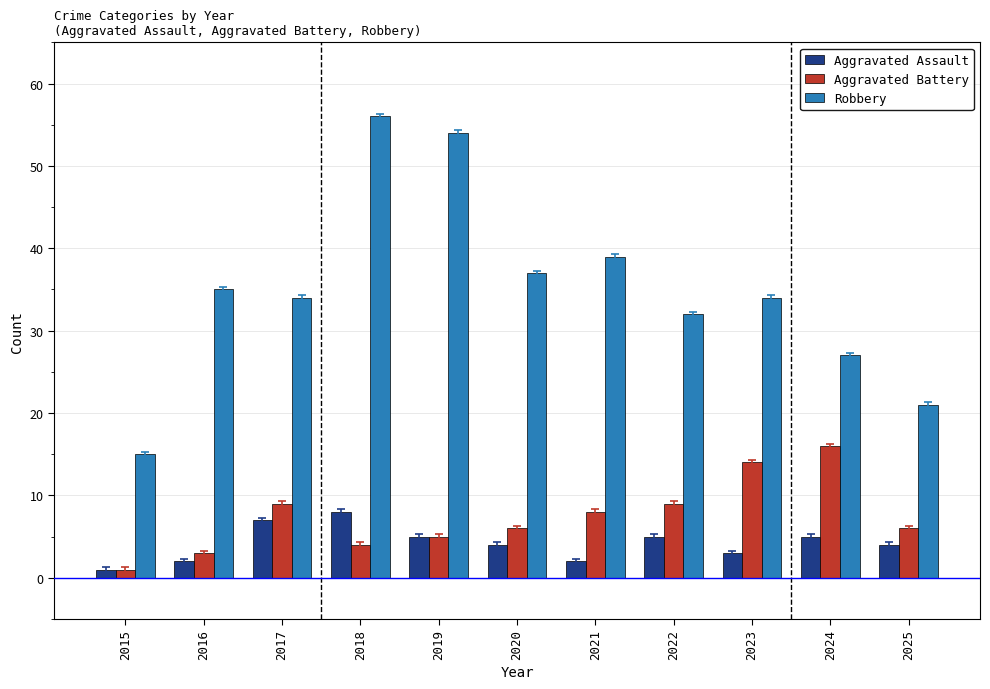

Rank the series by their maximum value, from highest to lowest.

Robbery, Aggravated Battery, Aggravated Assault